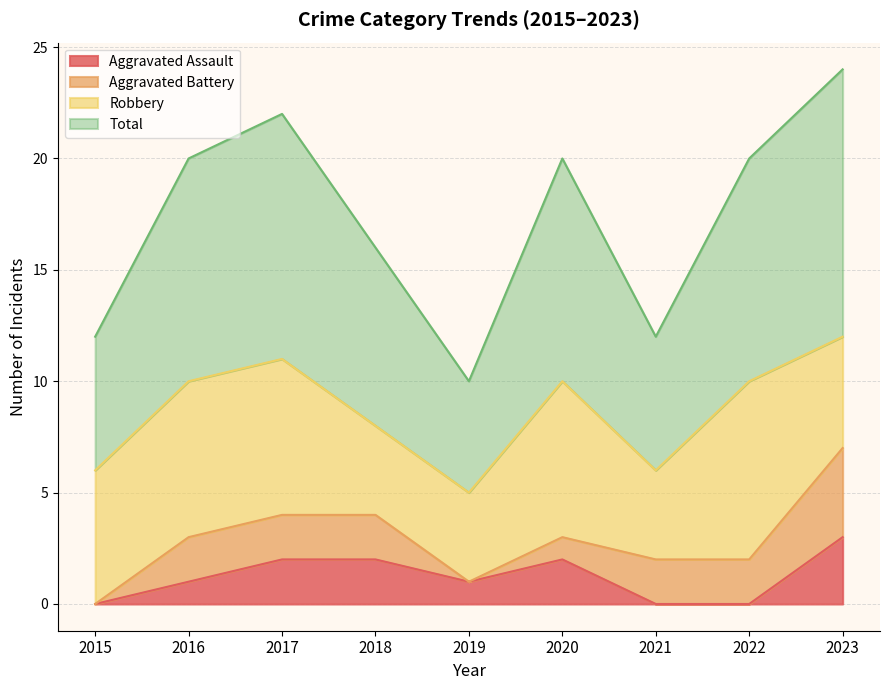

Which series has the largest range (max minus min)?

Total